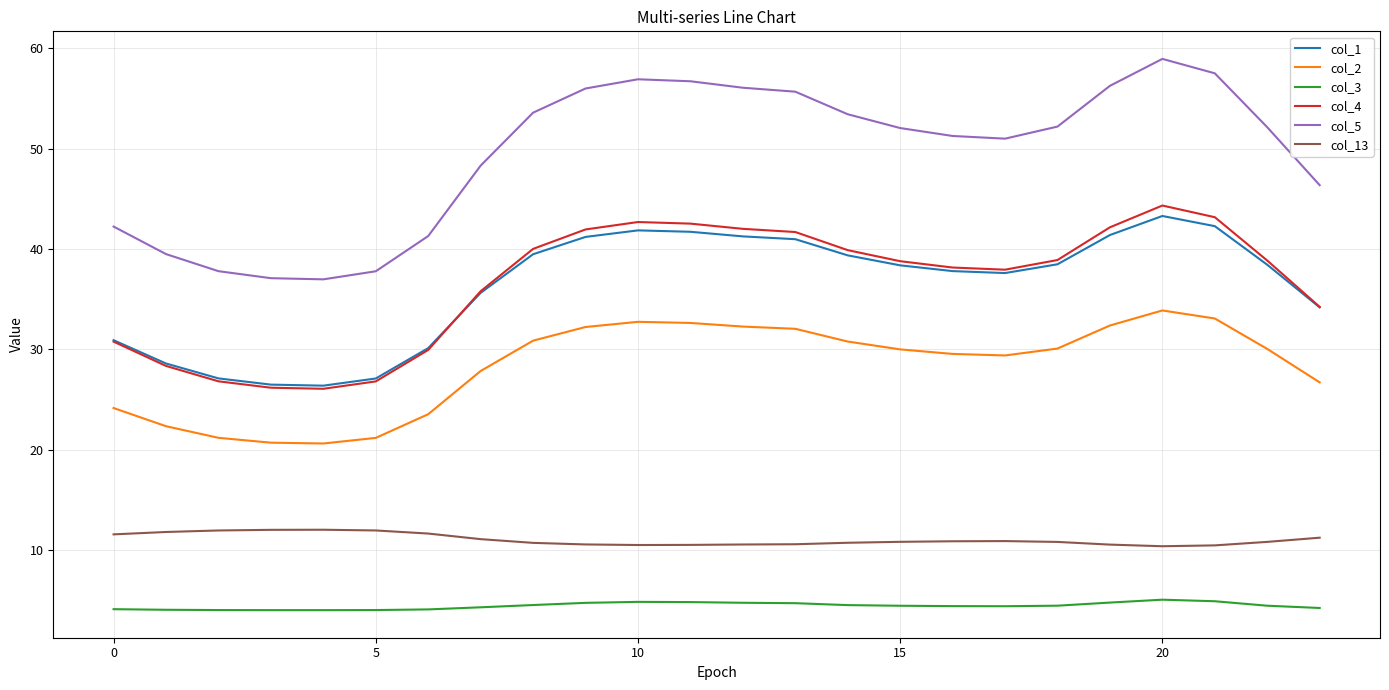

Which series has the largest range (max minus min)?

col_5